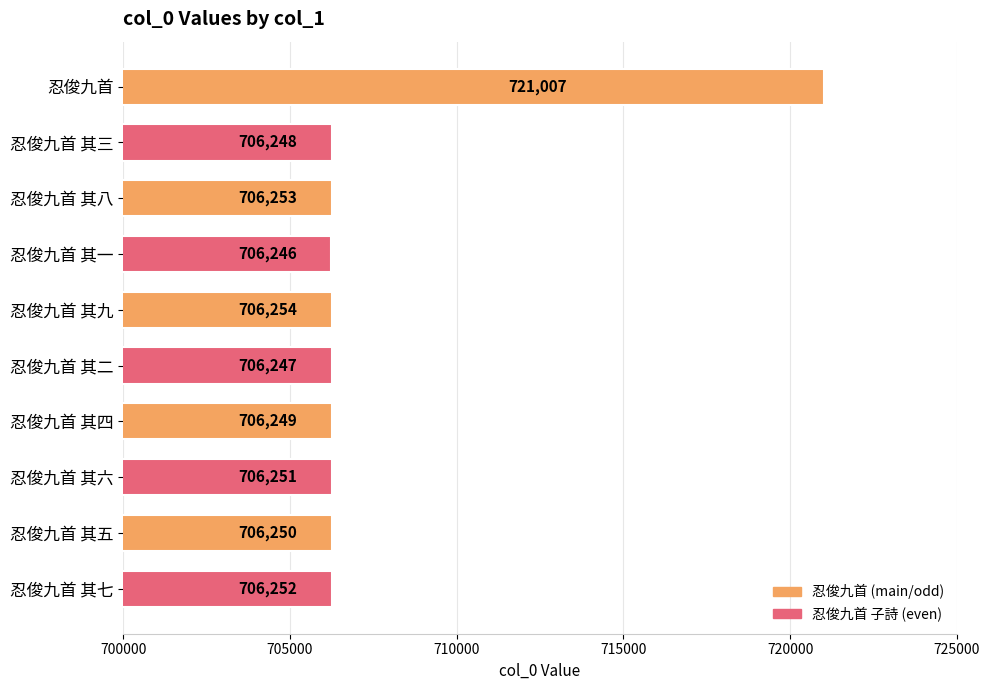

Reading bottom to top, extract all data points from this chart.

忍俊九首 其七=706252	忍俊九首 其五=706250	忍俊九首 其六=706251	忍俊九首 其四=706249	忍俊九首 其二=706247	忍俊九首 其九=706254	忍俊九首 其一=706246	忍俊九首 其八=706253	忍俊九首 其三=706248	忍俊九首=721007